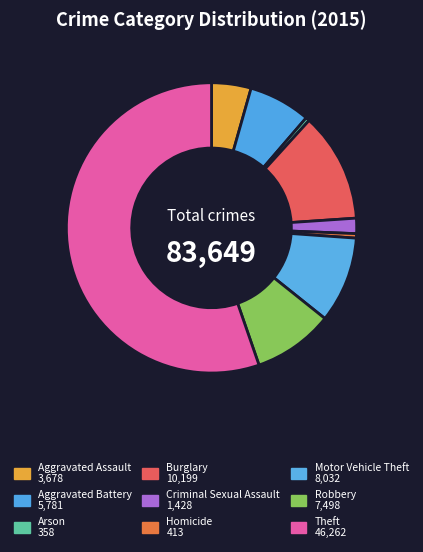

To the nearest percent, what is the difference between the Burglary and Aggravated Assault slice percentages?

8%